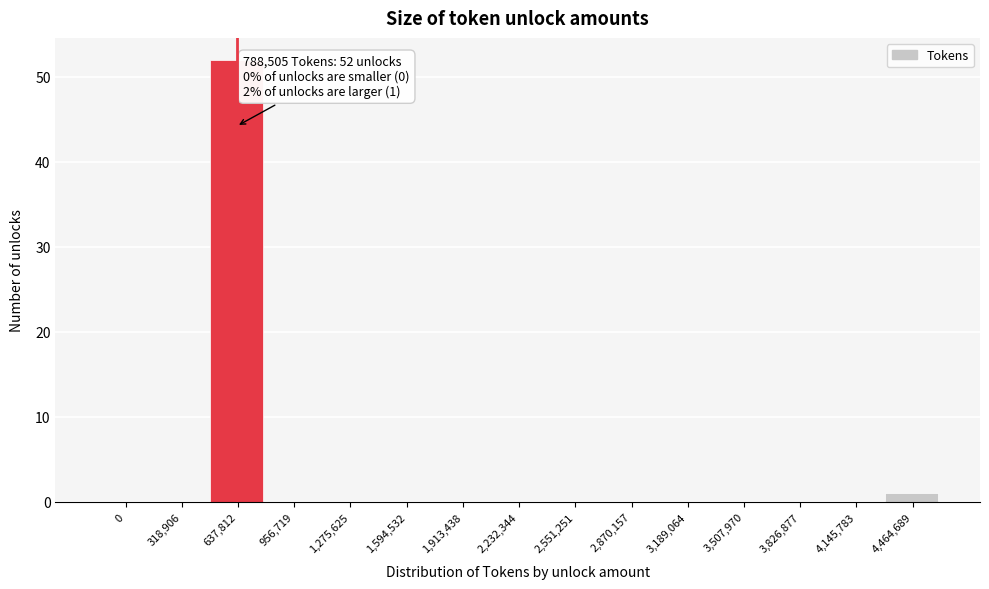

Reading right to left, what are all the values shown in this chart?

4,464,689=1	4,145,783=0	3,826,877=0	3,507,970=0	3,189,064=0	2,870,157=0	2,551,251=0	2,232,344=0	1,913,438=0	1,594,532=0	1,275,625=0	956,719=0	637,812=52	318,906=0	0=0